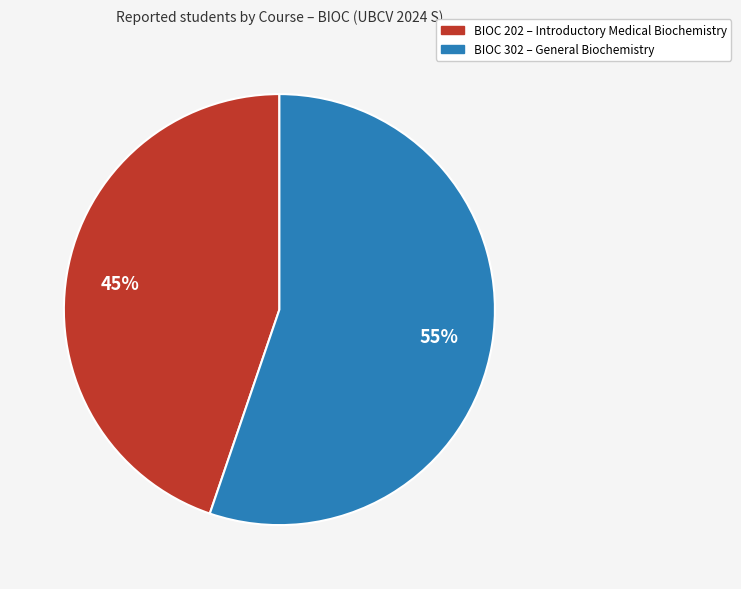

Does any single category account for the majority?

Yes